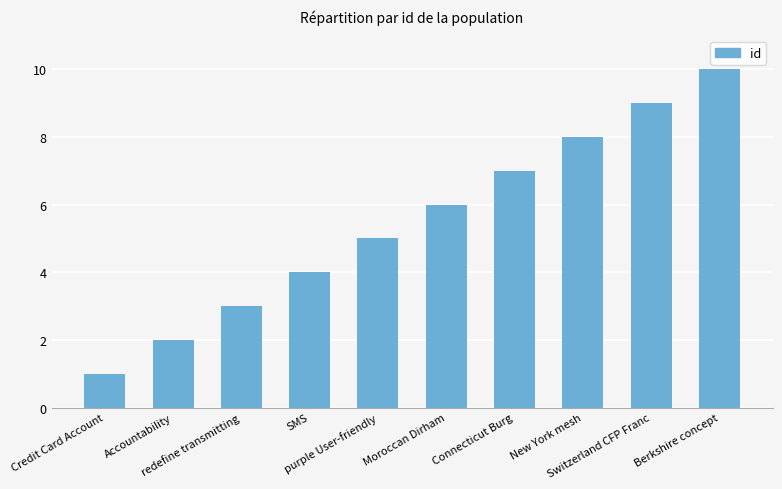

Between Credit Card Account and Berkshire concept, which is larger?

Berkshire concept